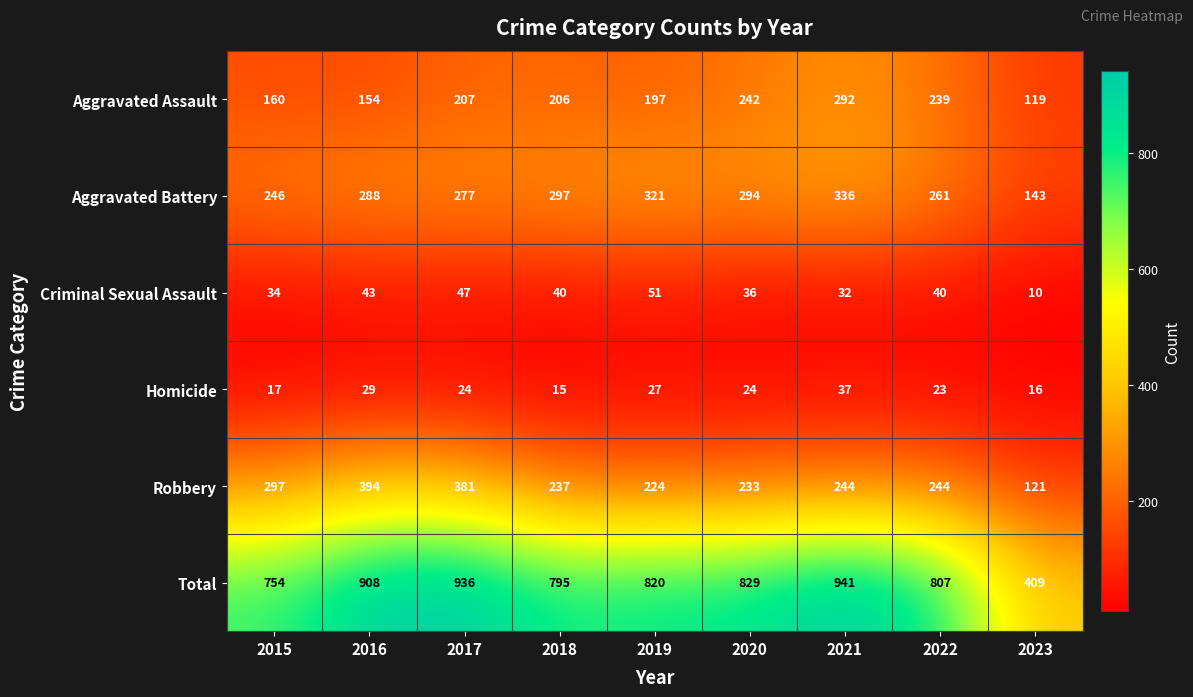

The value of Aggravated Assault at 2016 is 154. True or false?

True